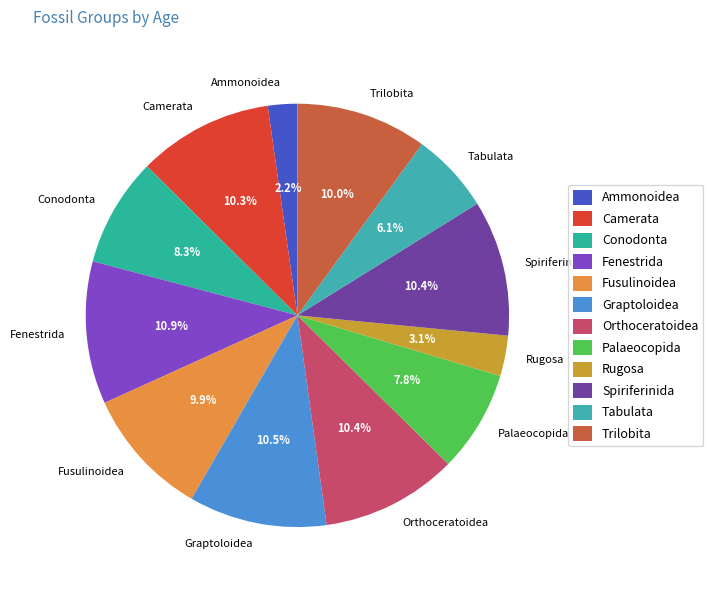

To the nearest percent, what percentage of the pie is Ammonoidea?

2%